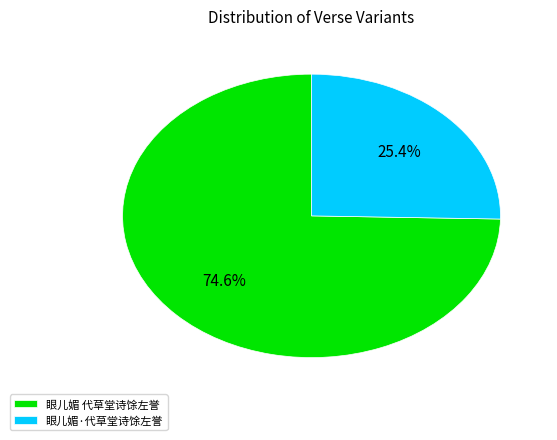

How many segments does this pie chart have?

2